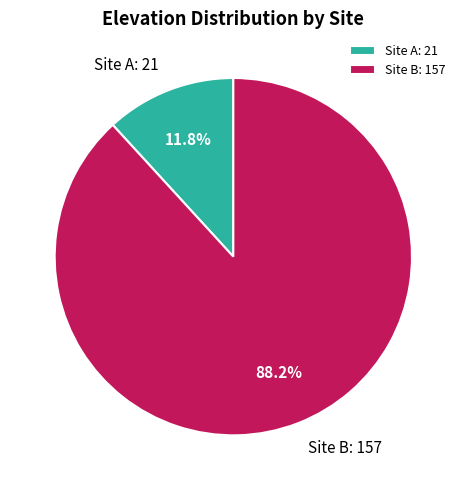

Is it true that Site A is 12% of the pie?

True